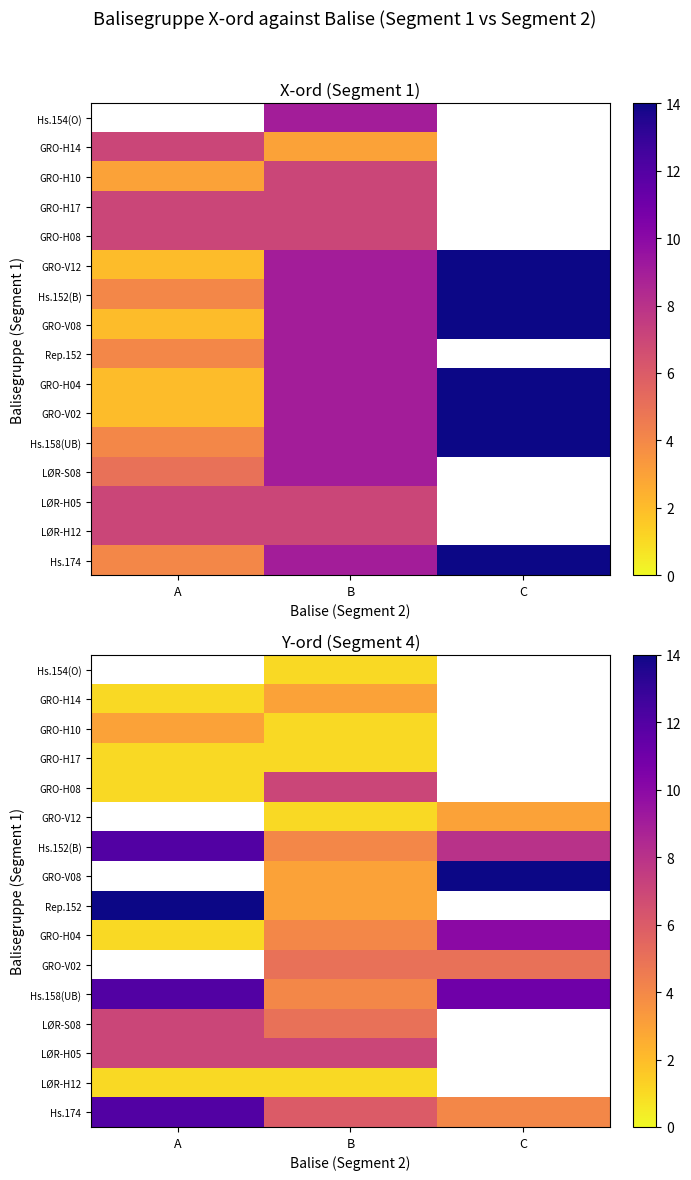

What is the smallest value displayed?

1.0